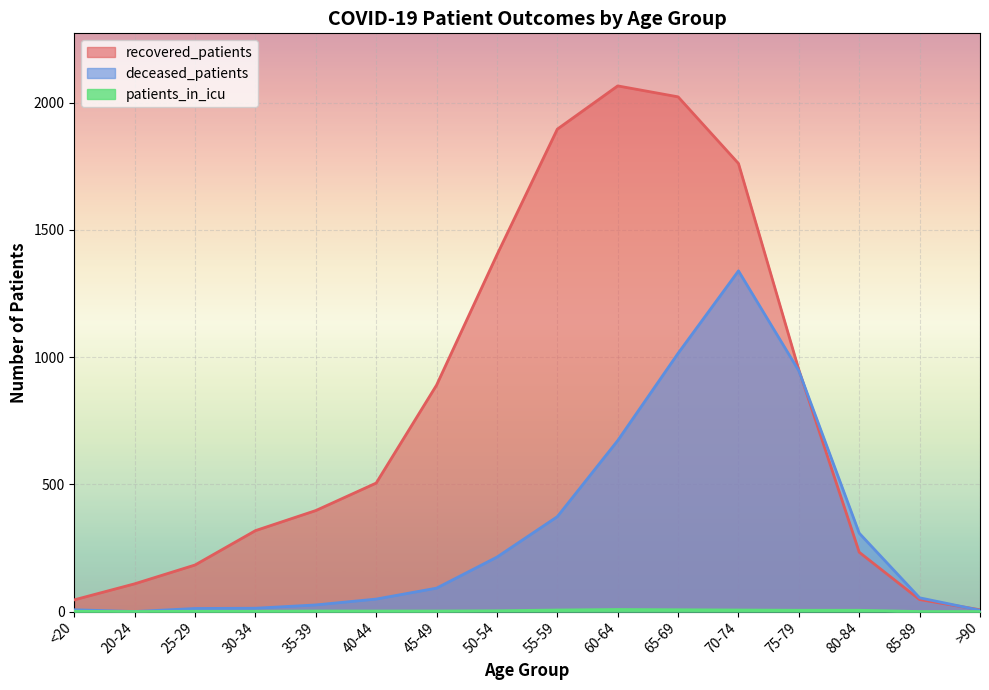

At which category is the sum across all series the highest?

70-74